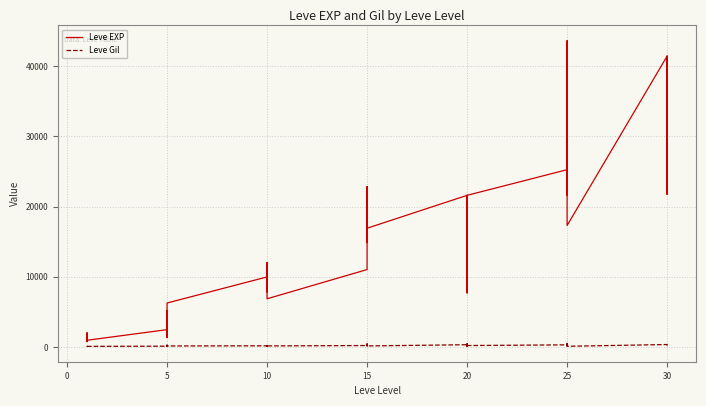

What is the sum of all Leve EXP values?

605250